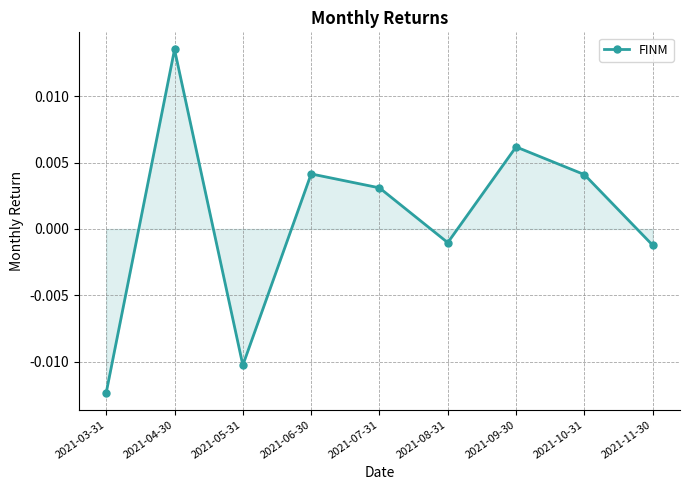

What position from the right is 2021-03-31?

9